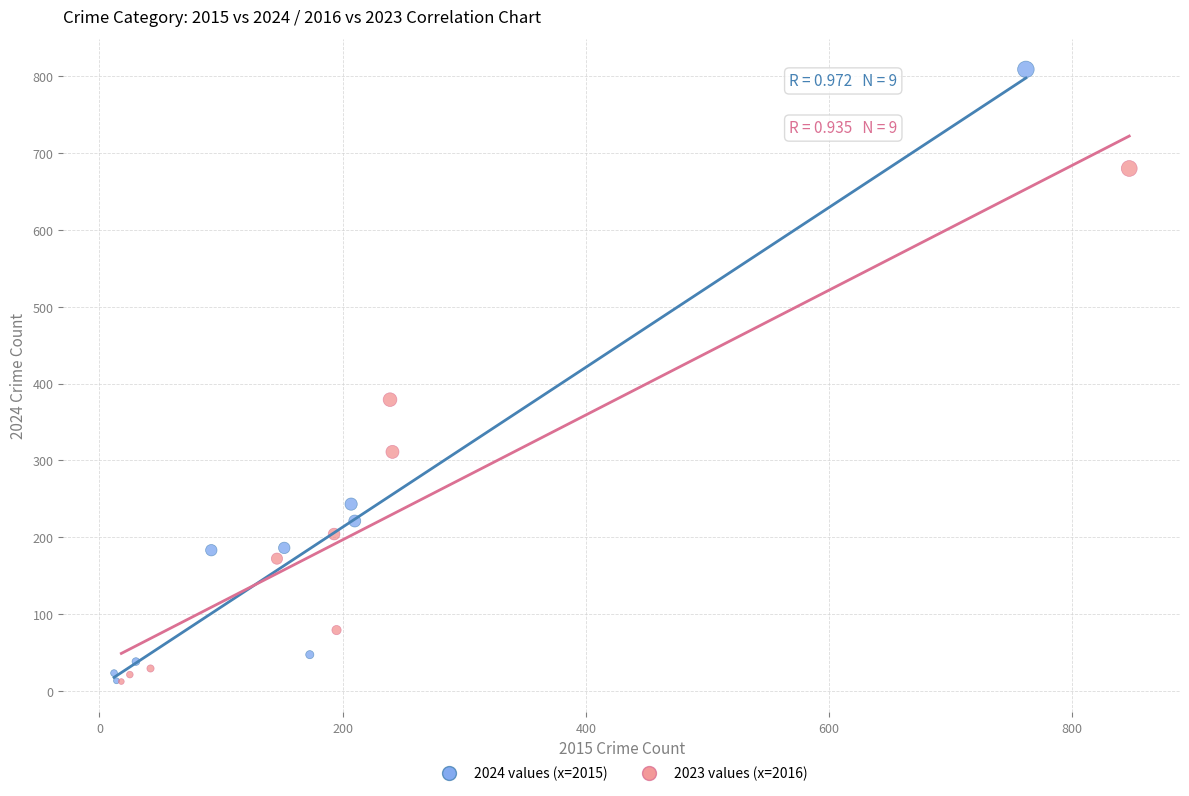

Which series contains the highest Y value?

2024 values (x=2015)